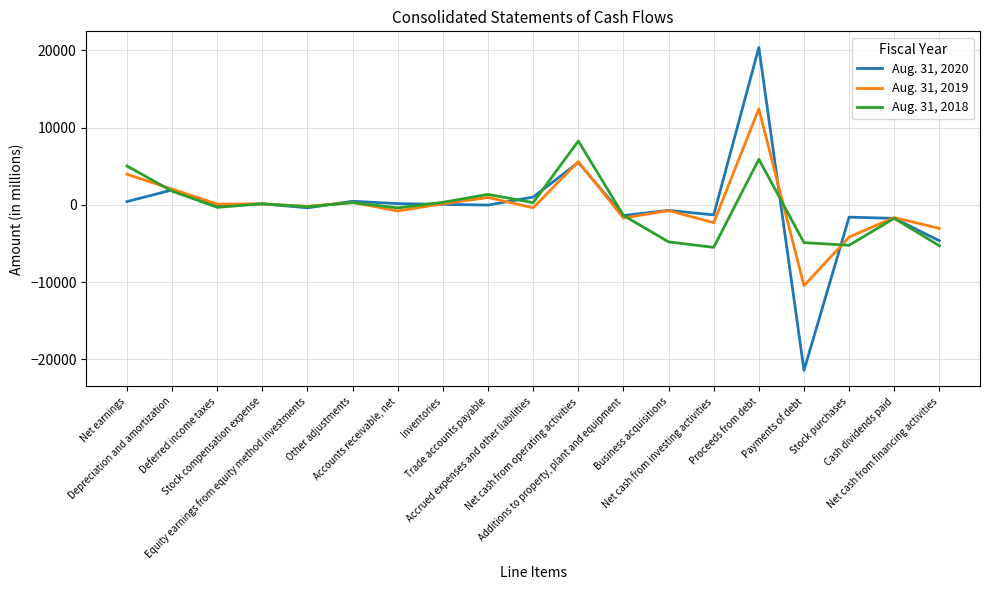

List the labels in order of Aug. 31, 2019 value, smallest first.

Payments of debt, Stock purchases, Net cash from financing activities, Net cash from investing activities, Additions to property, plant and equipment, Cash dividends paid, Accounts receivable, net, Business acquisitions, Accrued expenses and other liabilities, Equity earnings from equity method investments, Deferred income taxes, Stock compensation expense, Inventories, Other adjustments, Trade accounts payable, Depreciation and amortization, Net earnings, Net cash from operating activities, Proceeds from debt